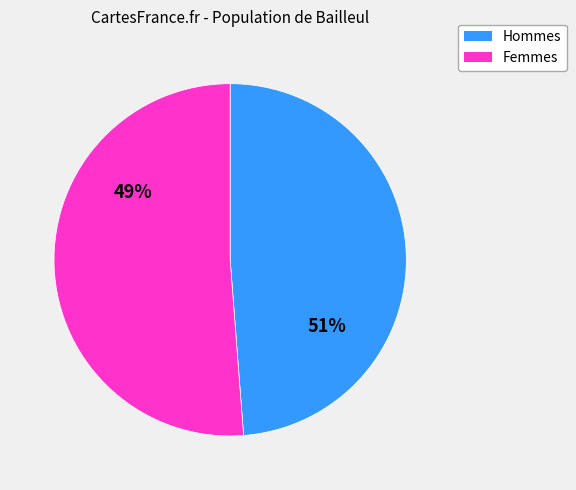

Count the number of slices in the pie.

2